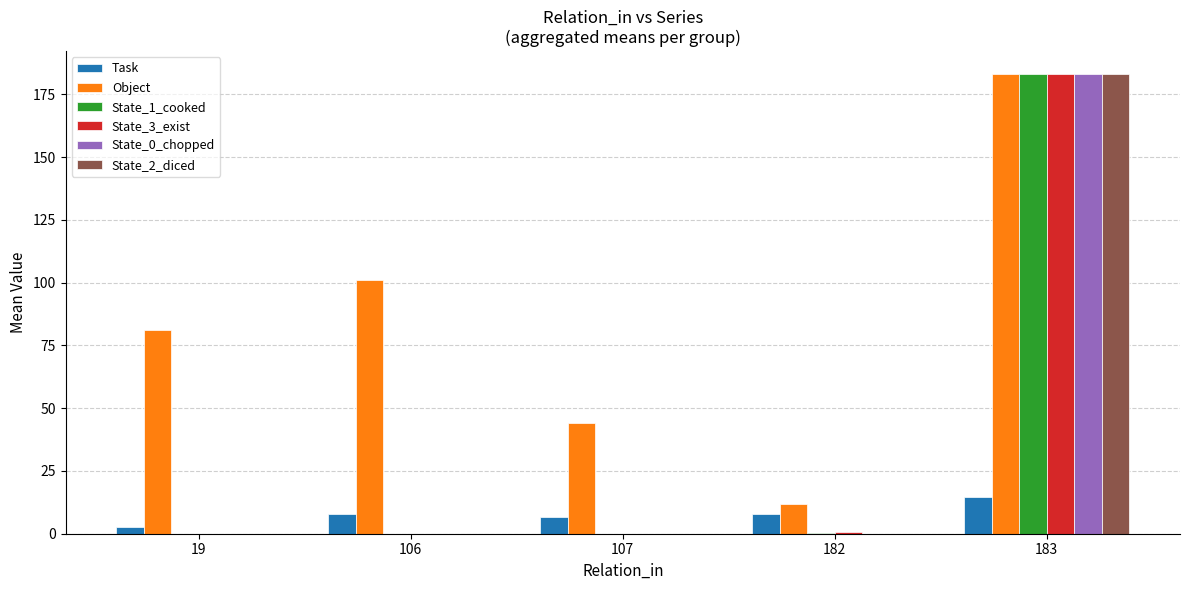

Is it true that State_3_exist equals -76.5 at 107?

False